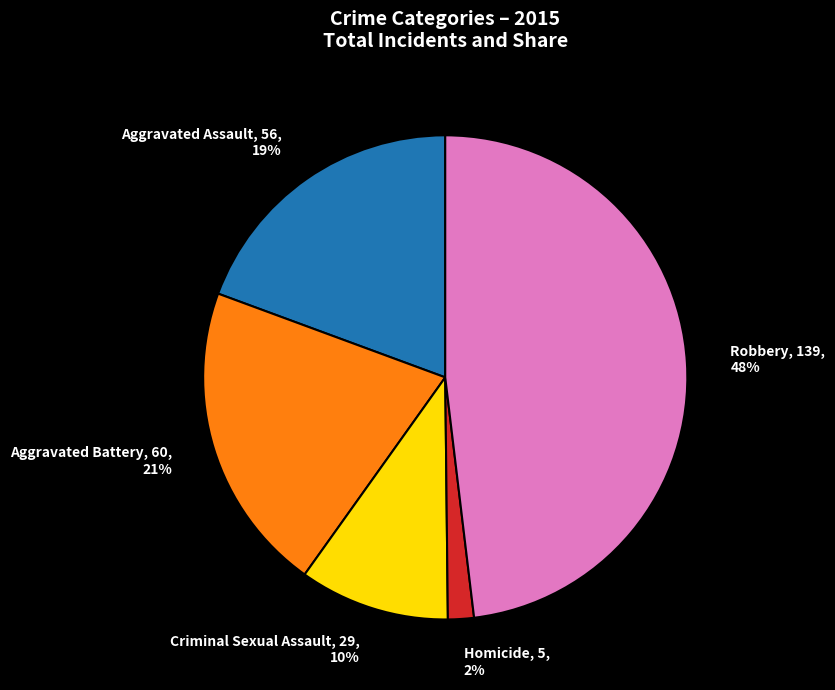

Which category has the smallest portion of the pie?

Homicide